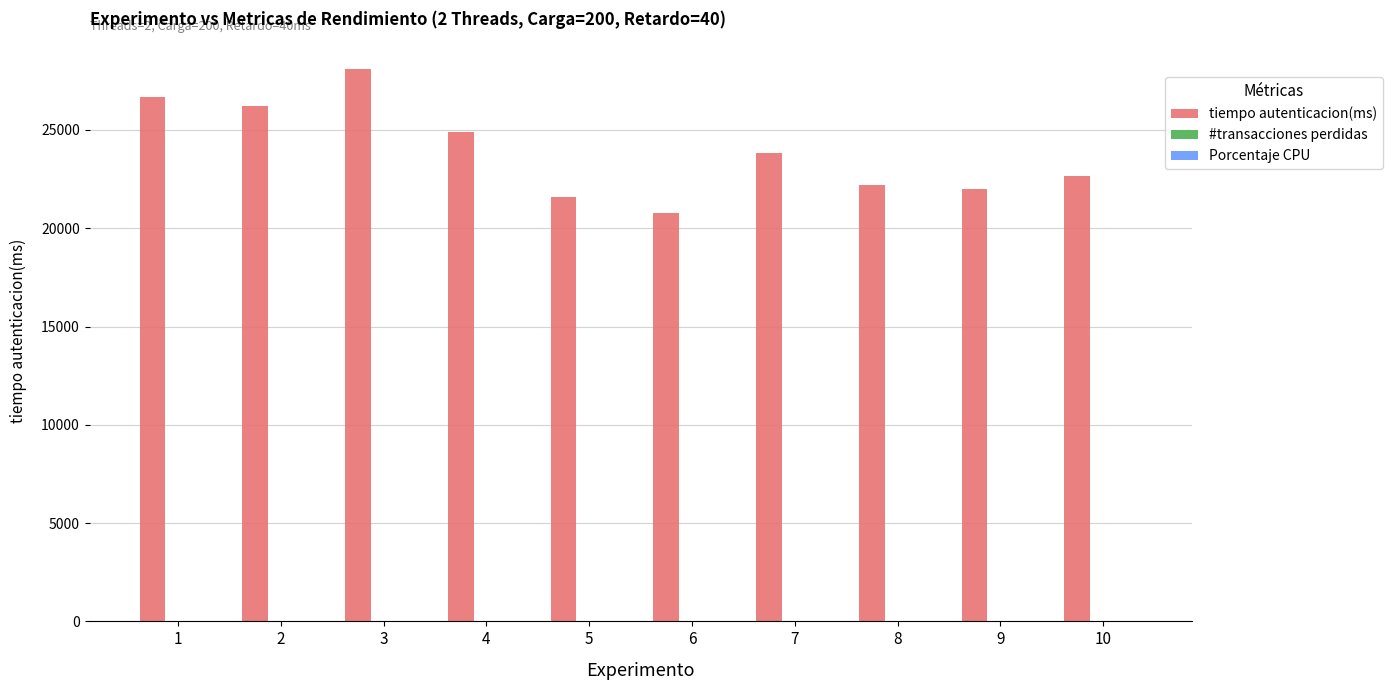

What is the greatest value displayed?

28111.0